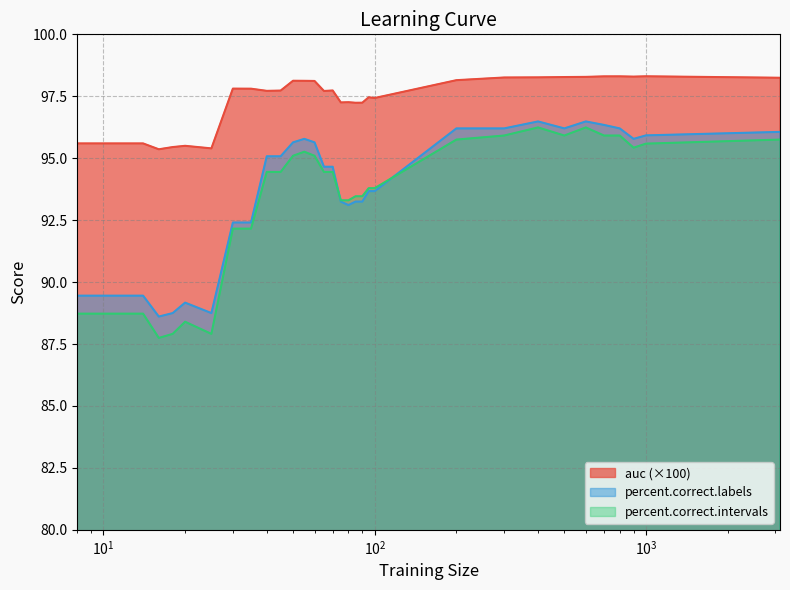

In percent.correct.labels, how many points are higher than both neighbors (excluding endpoints)?

4